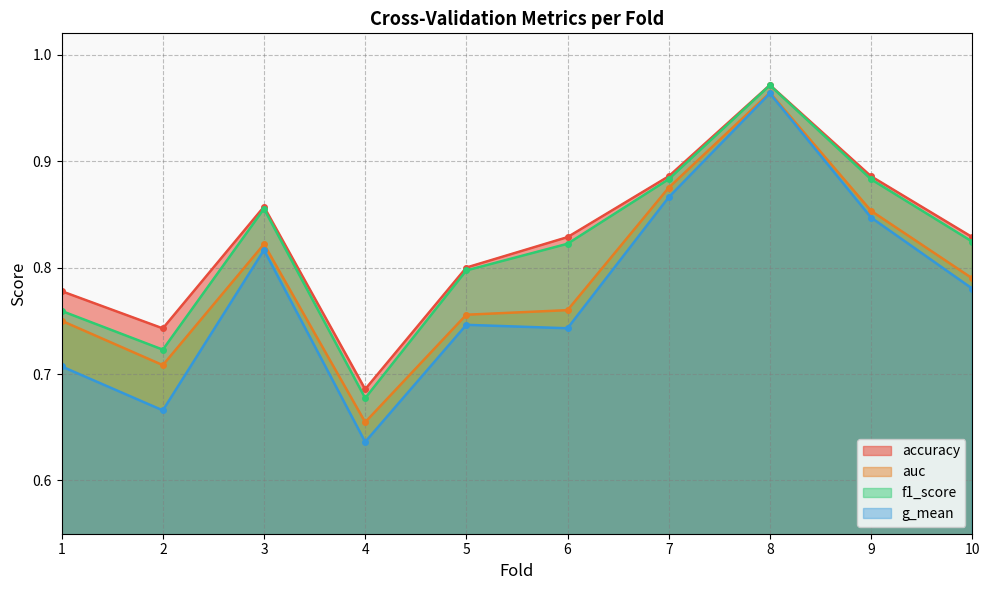

What is the maximum value shown in the chart?

1.0